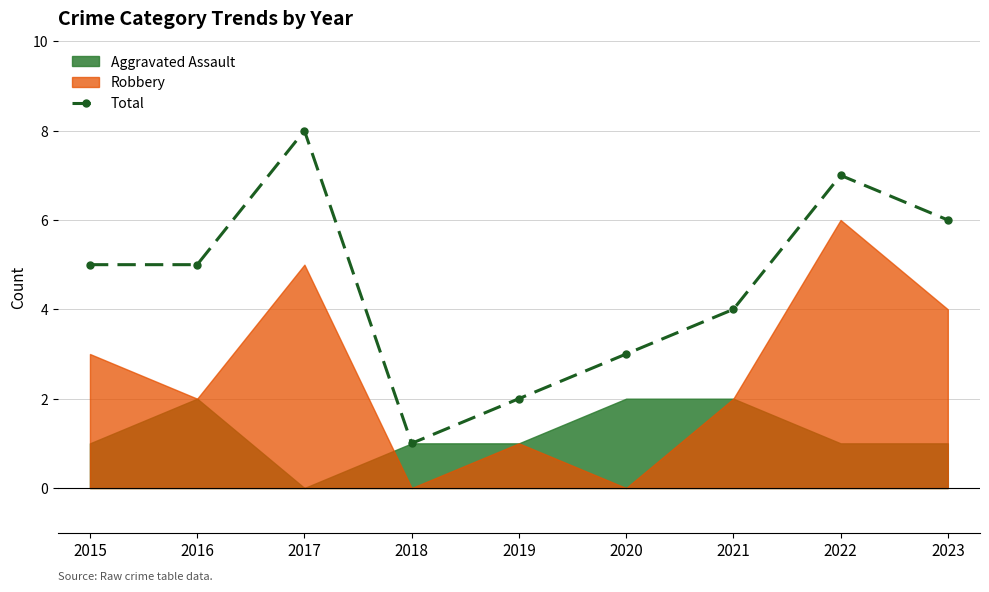

How many interior local peaks (higher than both neighbors) does the data have?

2